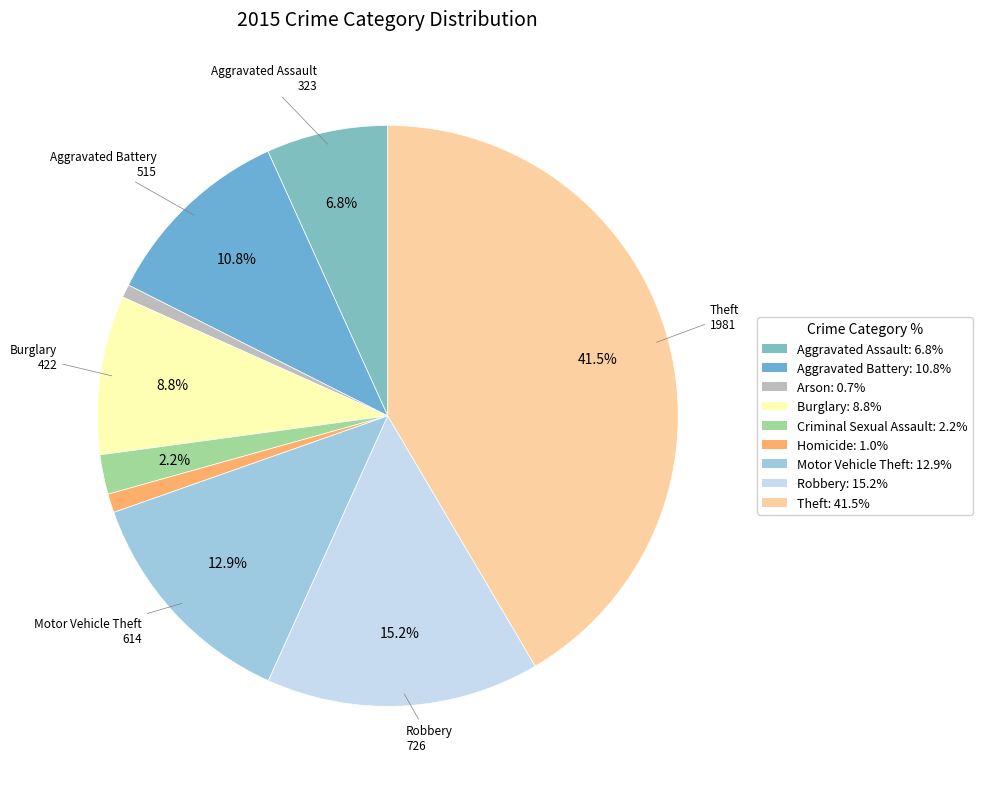

Is it true that Arson is 14% of the pie?

False